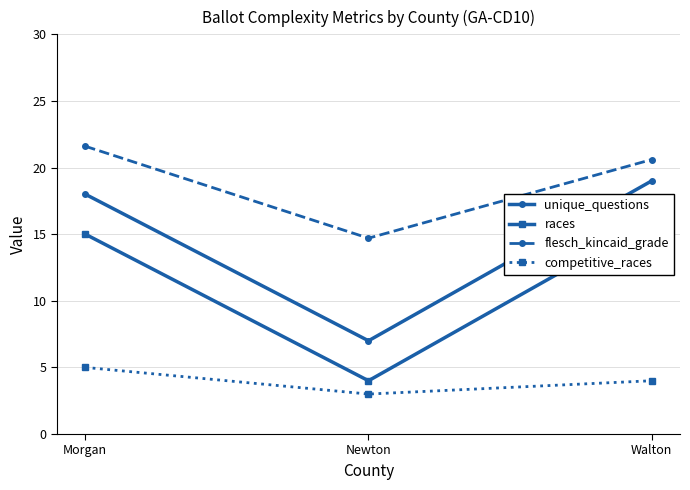

What is the maximum value shown in the chart?

21.6